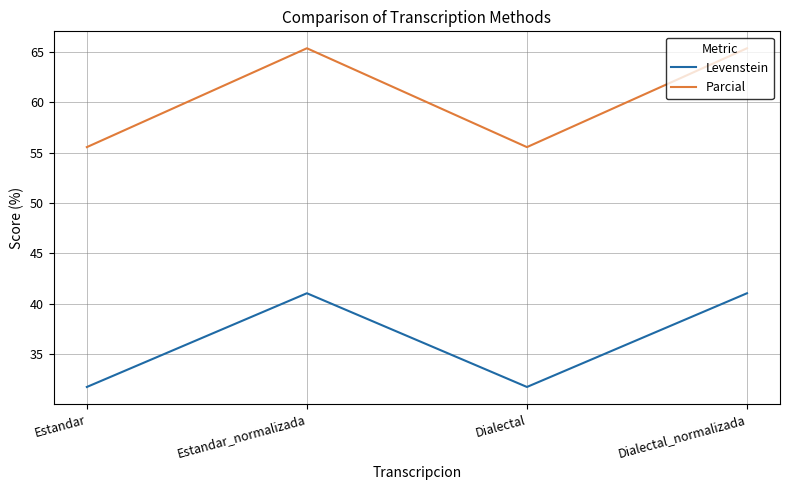

What is the difference between the Parcial values at Dialectal and Dialectal_normalizada?

9.8